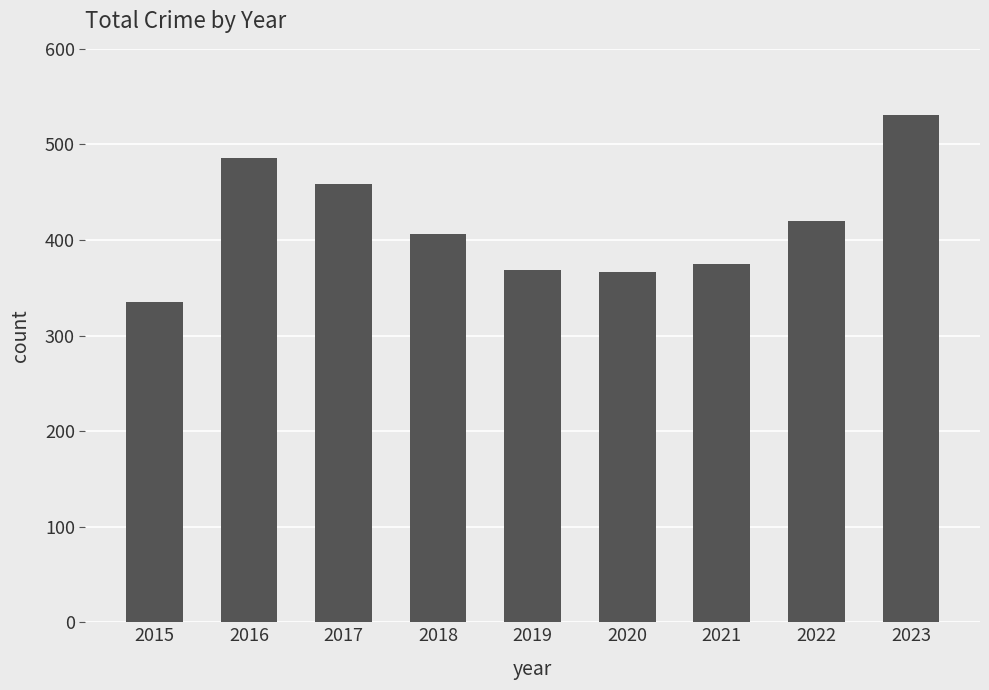

Which has a higher value, 2017 or 2020?

2017